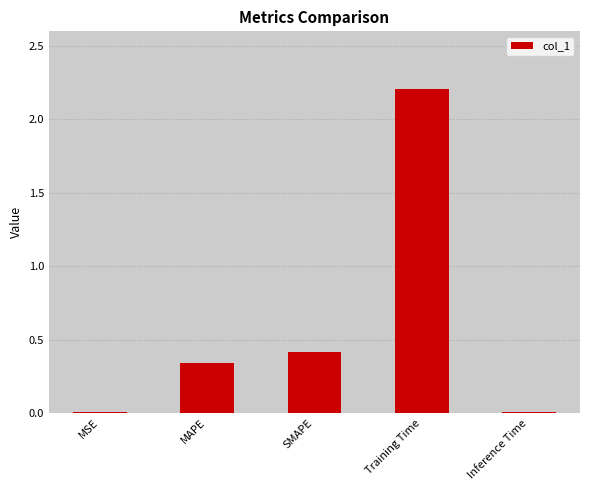

What is the sum of the values at MAPE and Training Time?

2.5